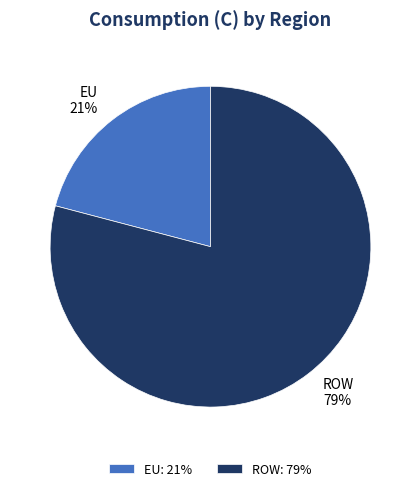

To the nearest percent, what is the average slice percentage?

50%